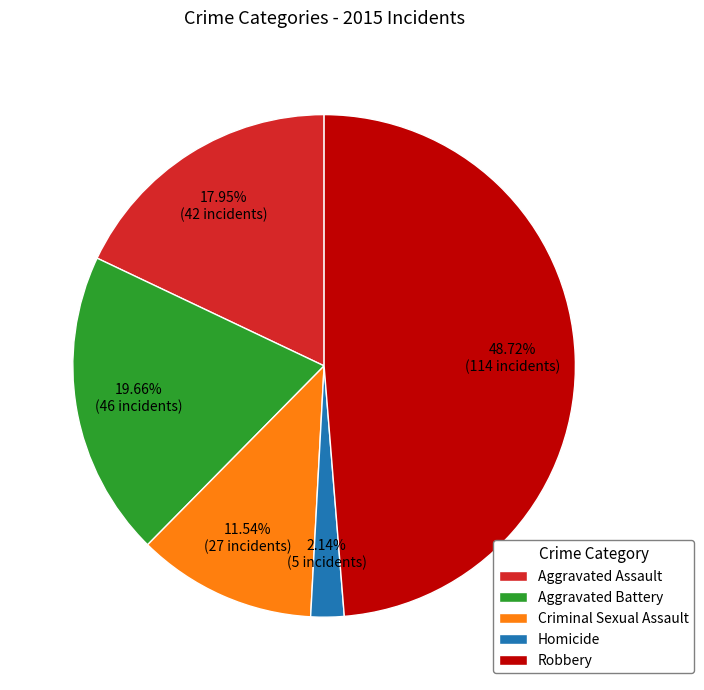

Count the number of slices in the pie.

5